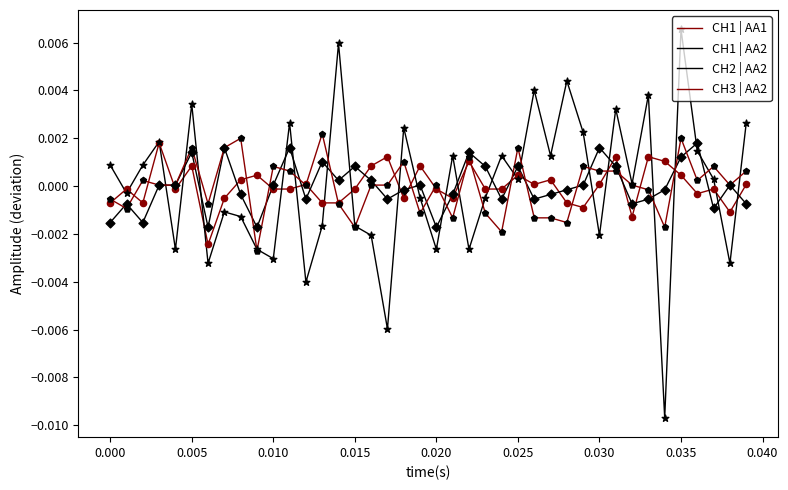

Is this an area chart (filled region under the line)?

No